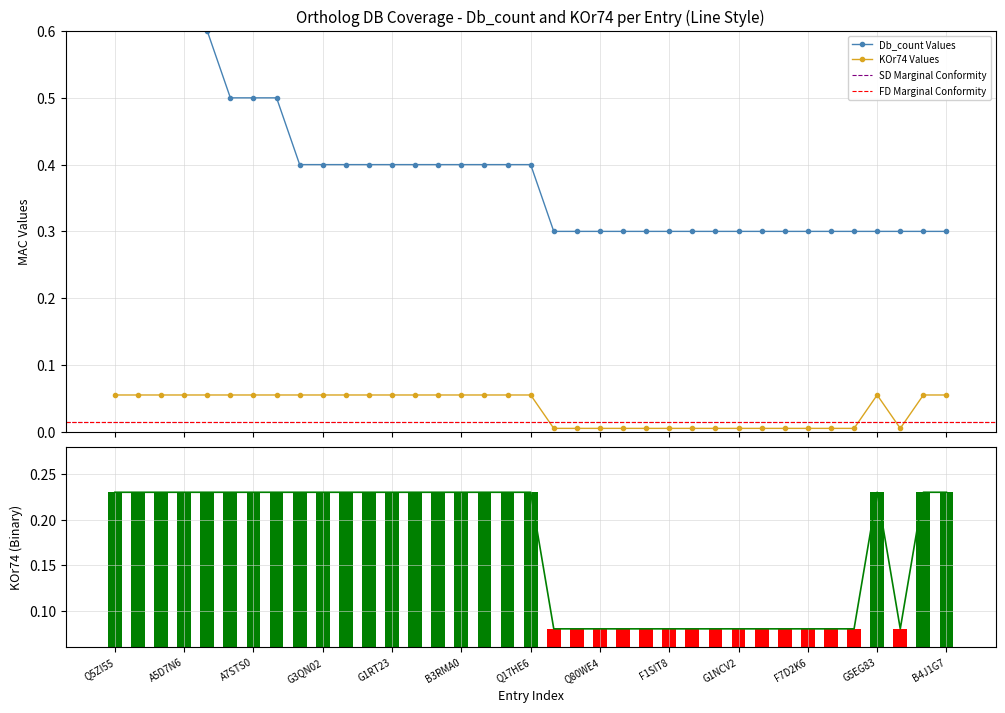

What position from the left is G1KA35?

14